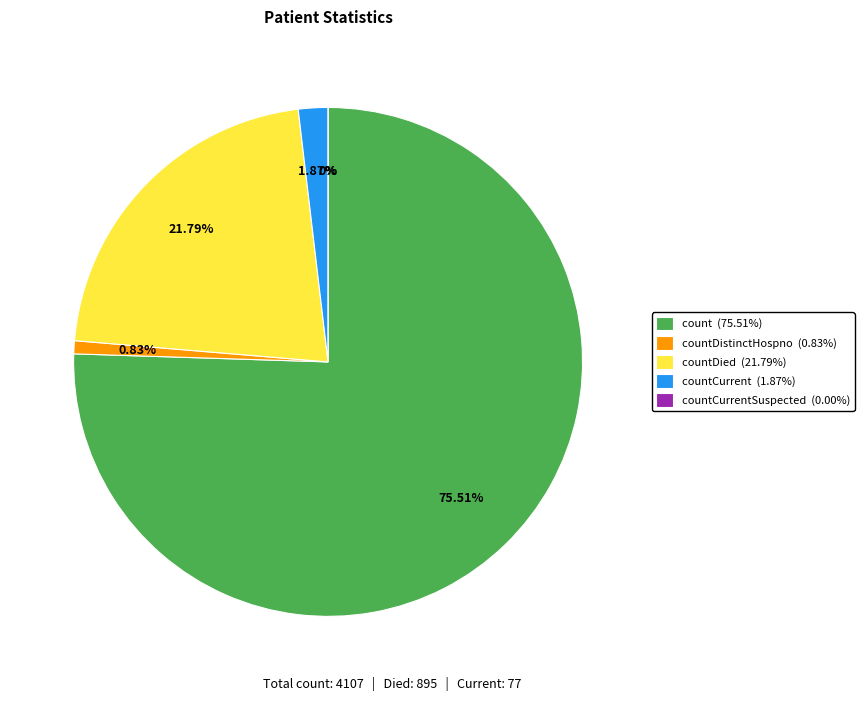

To the nearest percent, what is the average slice percentage?

20%